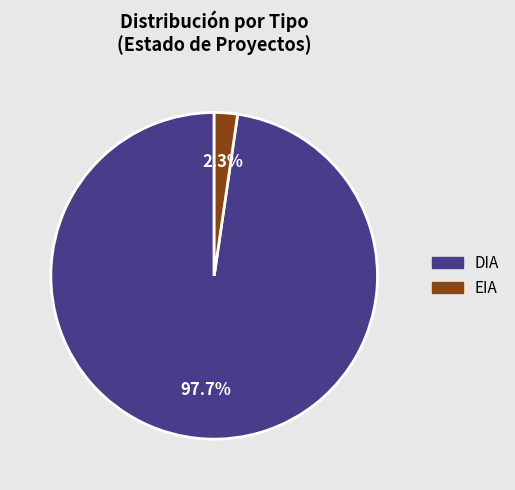

Approximately how many times larger is the value at DIA compared to EIA?

42.5